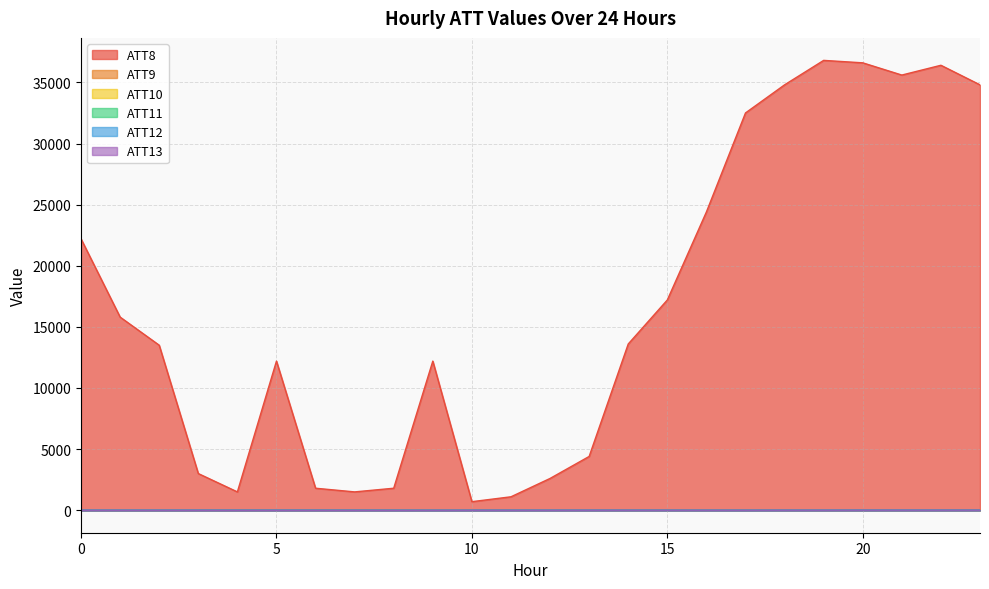

Which series ends up on top after the final intersection of ATT13 and ATT10?

ATT10